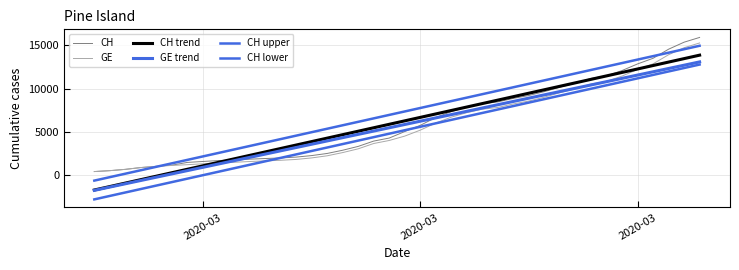

How many lines are shown in the chart?

6